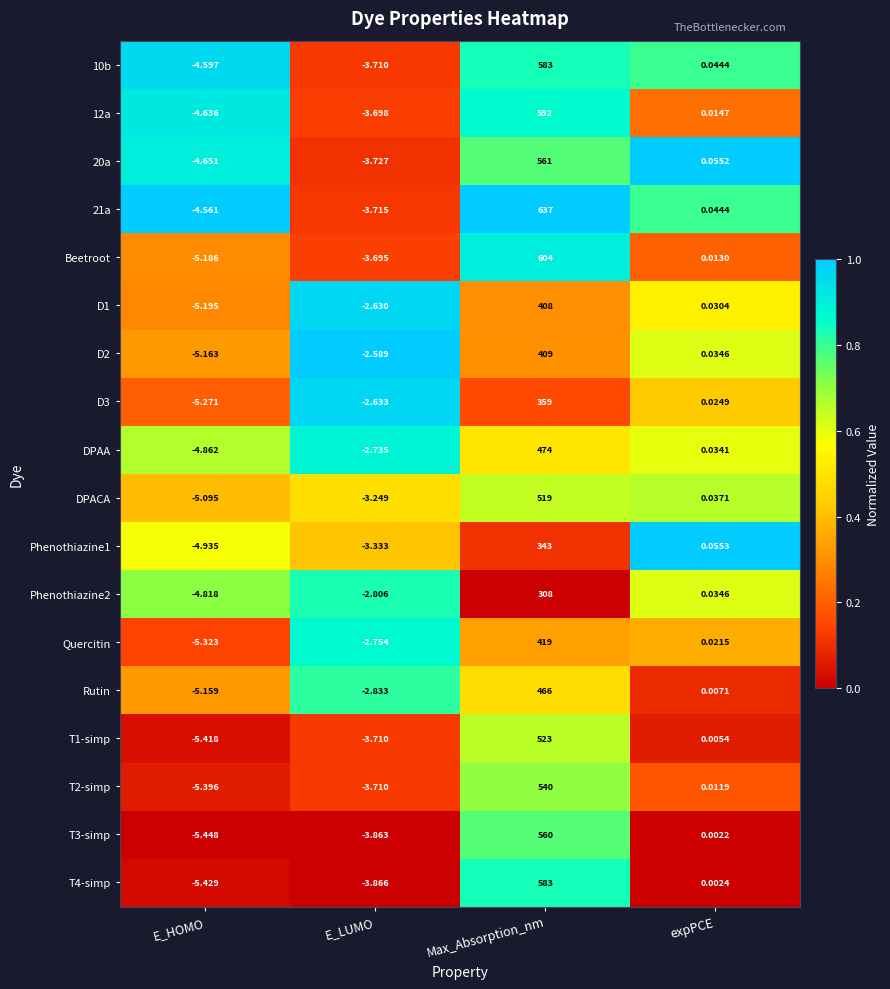

How many series are shown in this chart?

18